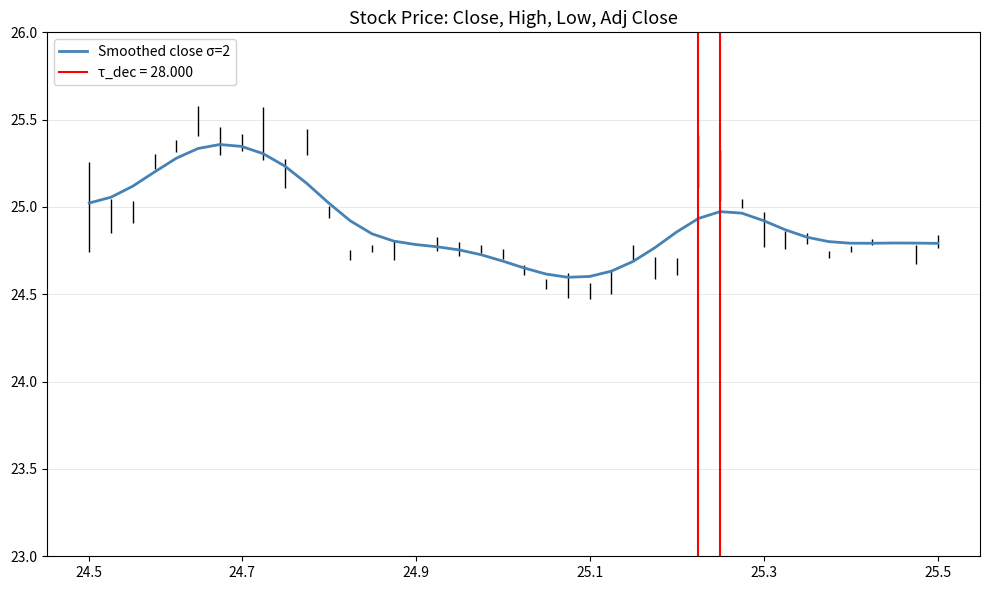

How many interior local valleys (lower than both neighbors) does the data have?

2